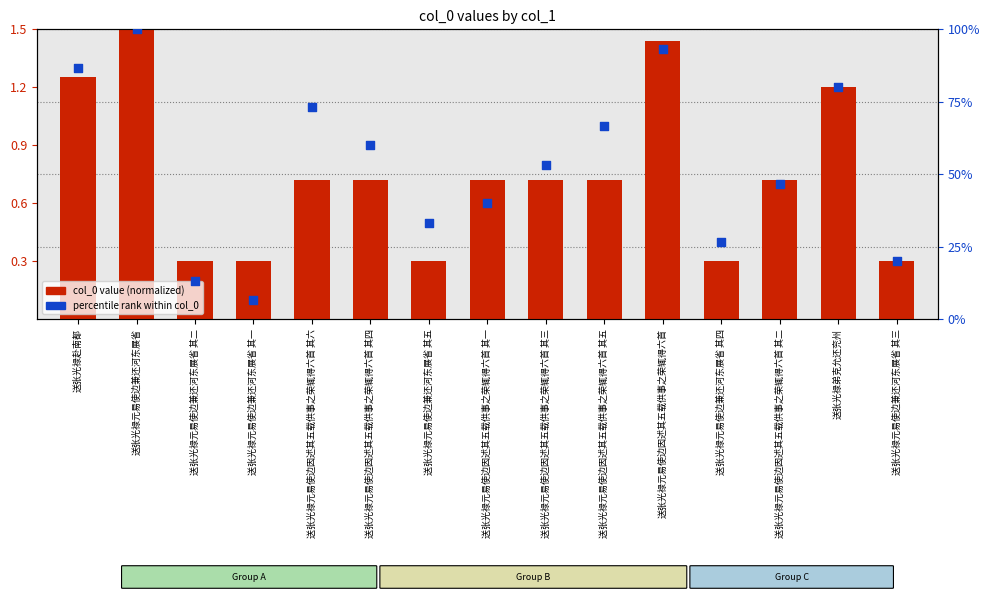

Which series has the largest total across all categories?

percentile rank within col_0